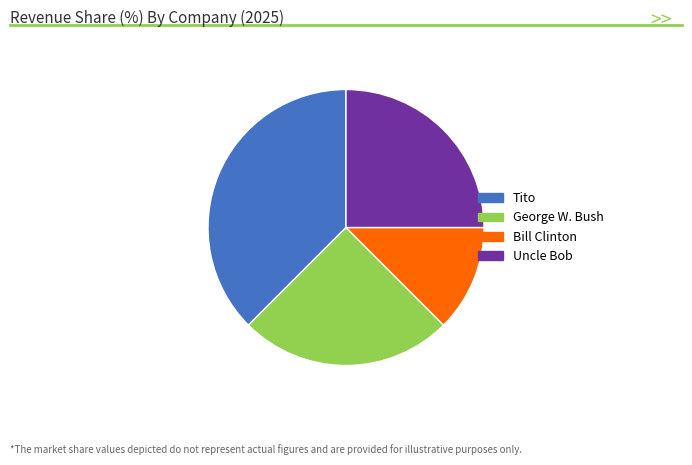

Is the sum of George W. Bush and Tito greater than half?

Yes